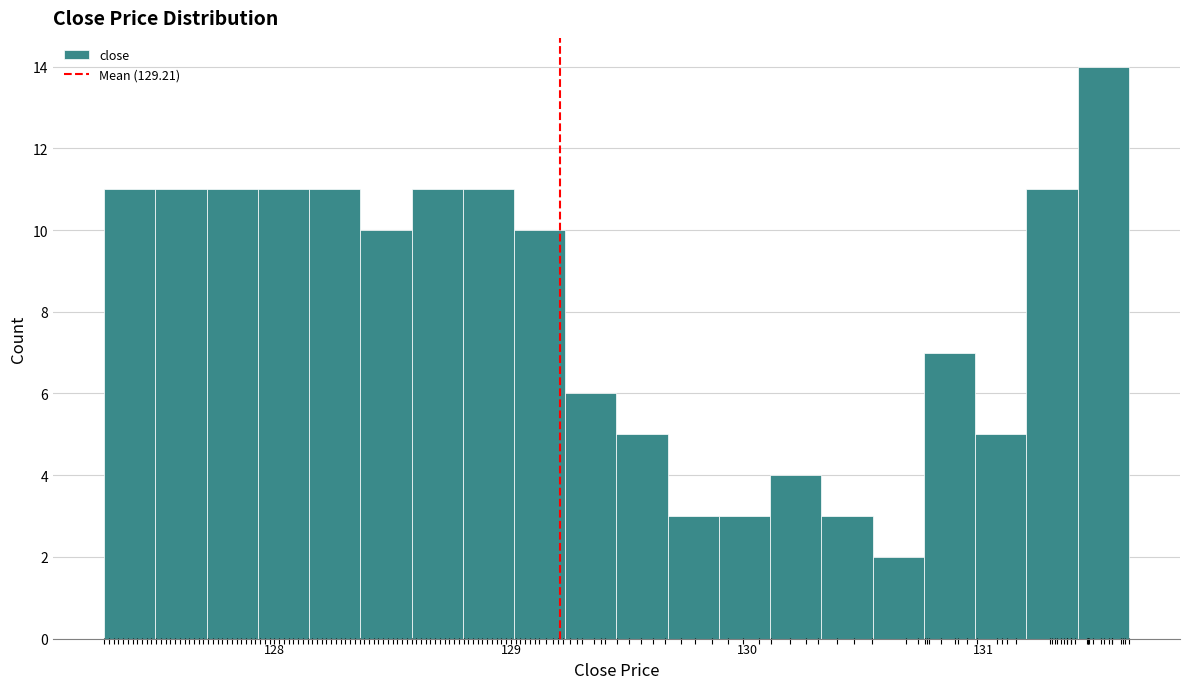

Read against the x-axis, roughly where is the centre of the tallest bar?

131.5